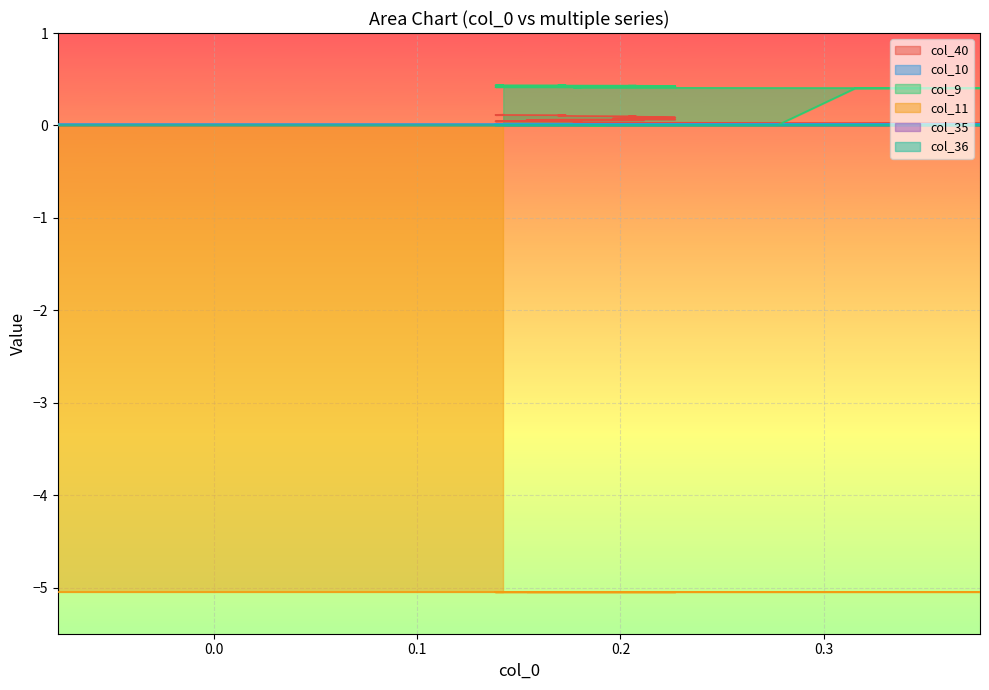

True or false: col_11 and col_9 cross at least once.

False